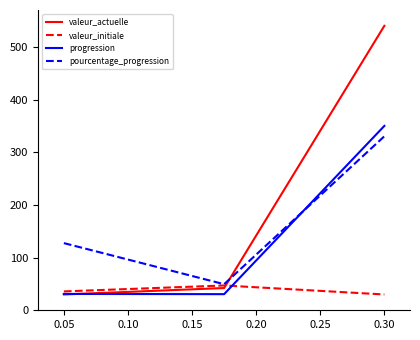

List the series in order of their overall mean, lowest first.

valeur_initiale, progression, pourcentage_progression, valeur_actuelle